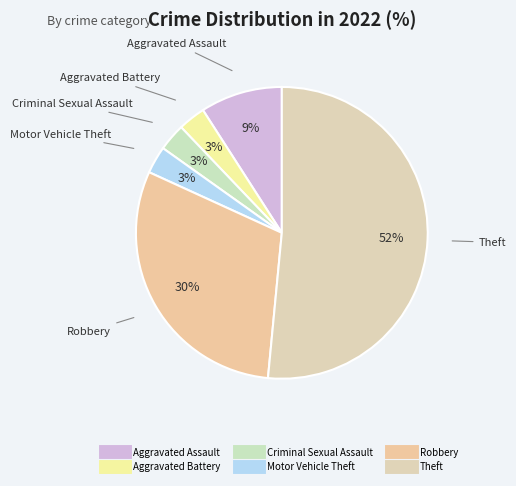

True or false: Robbery accounts for 30% of the total.

True